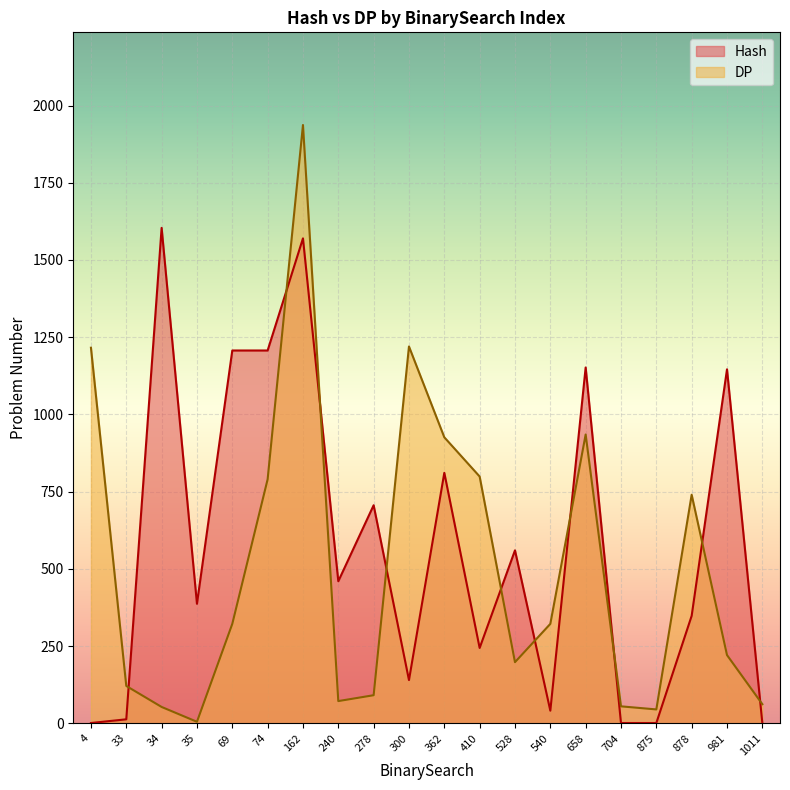

At which label does DP first exceed 322?

4